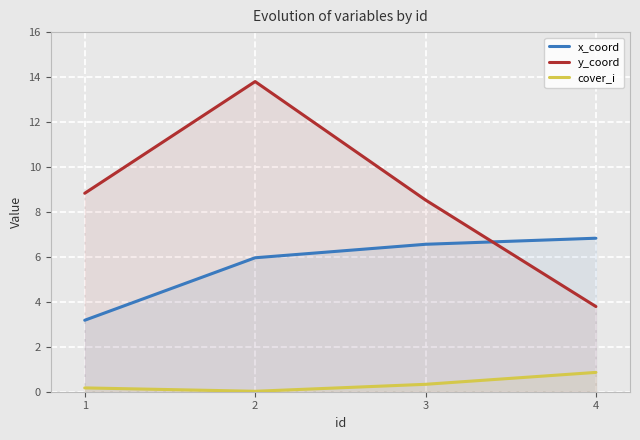

Rank the series at 1 from lowest to highest value.

cover_i, x_coord, y_coord